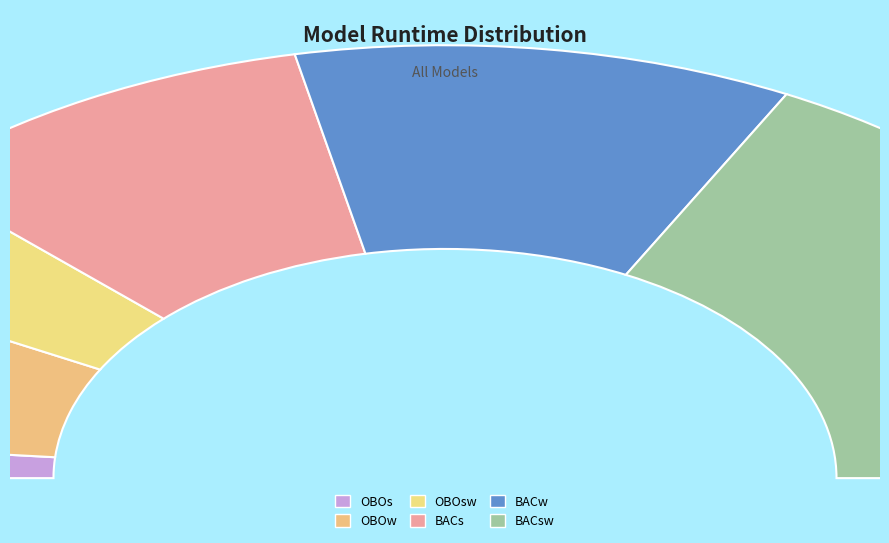

Count the number of slices in the pie.

6